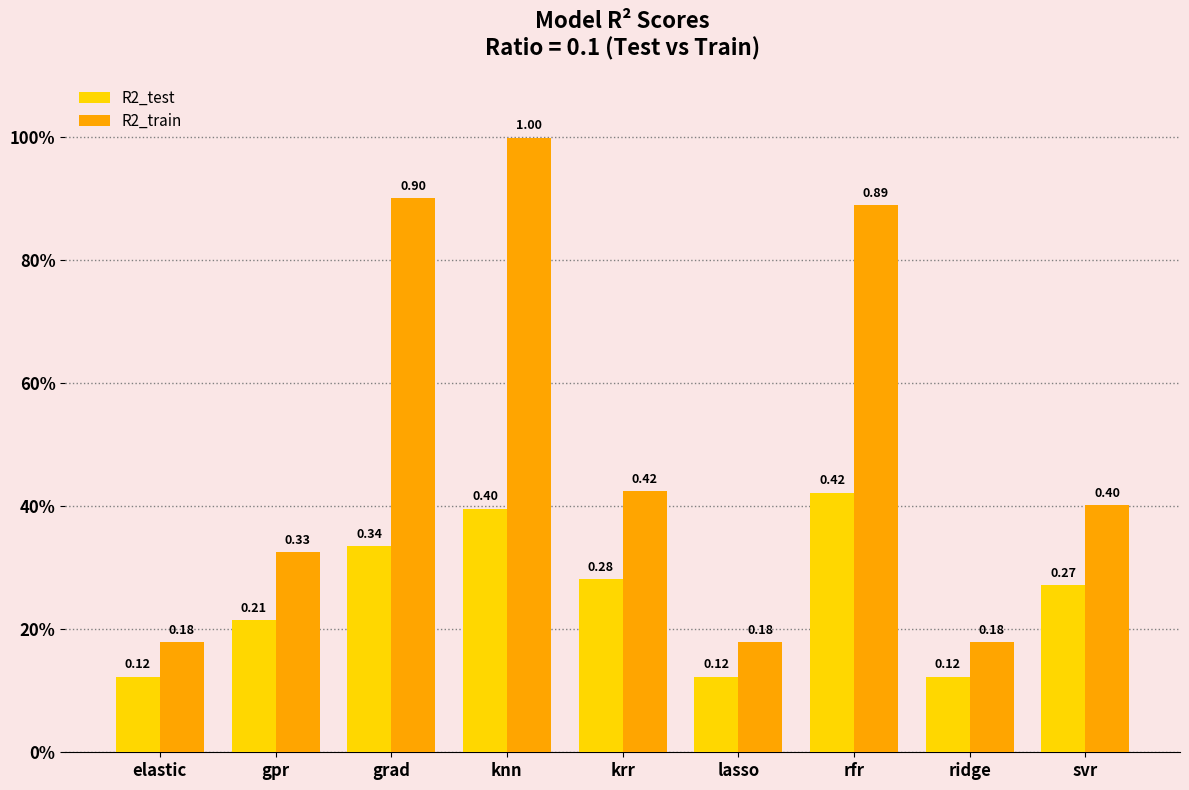

Is the value of R2_train at svr greater than the value of R2_test at rfr?

No